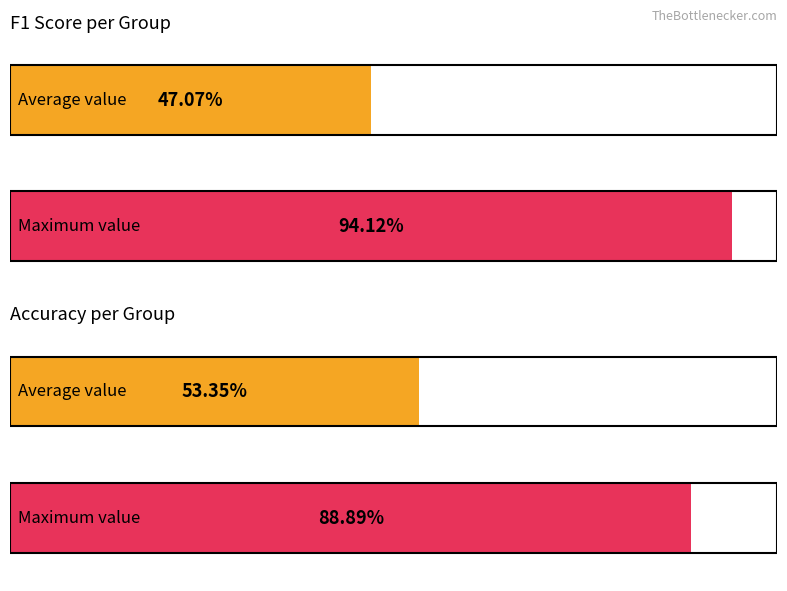

What is the greatest value displayed?

0.9